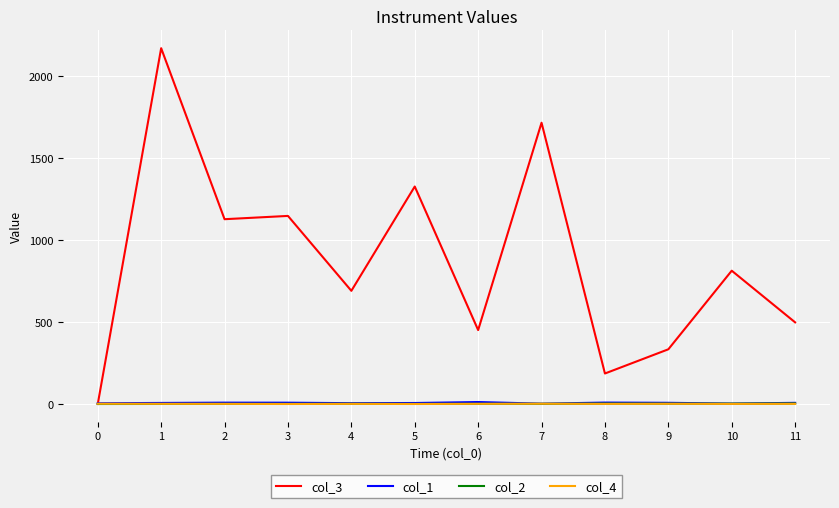

What is the difference between the col_1 values at 8 and 9?

1.4